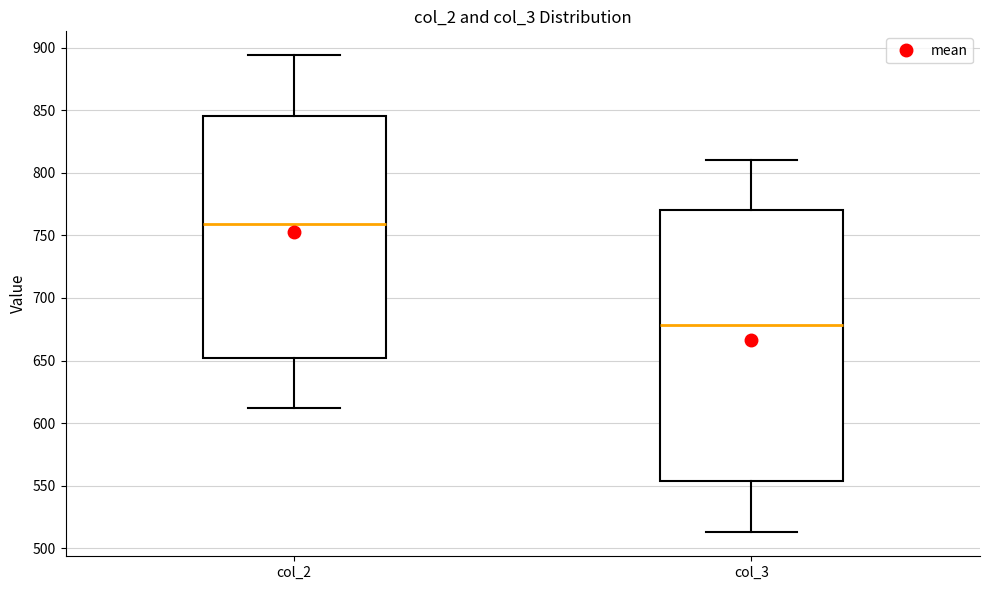

Which box's median line is the lowest?

col_3